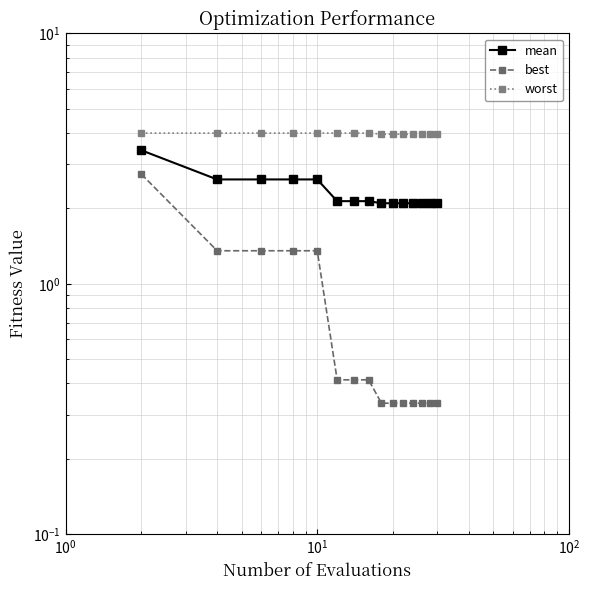

True or false: worst has more than 0 points higher than both neighbors.

False